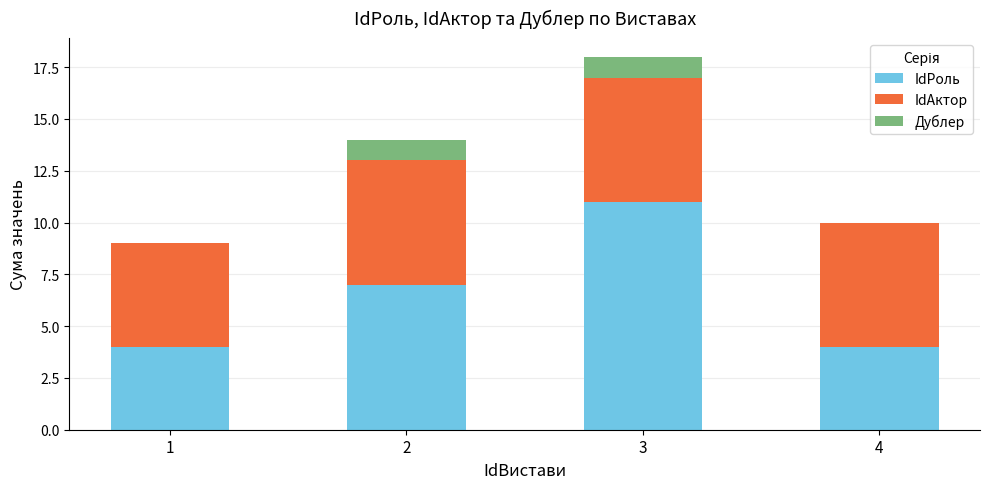

At which label does IdРоль reach its peak?

3